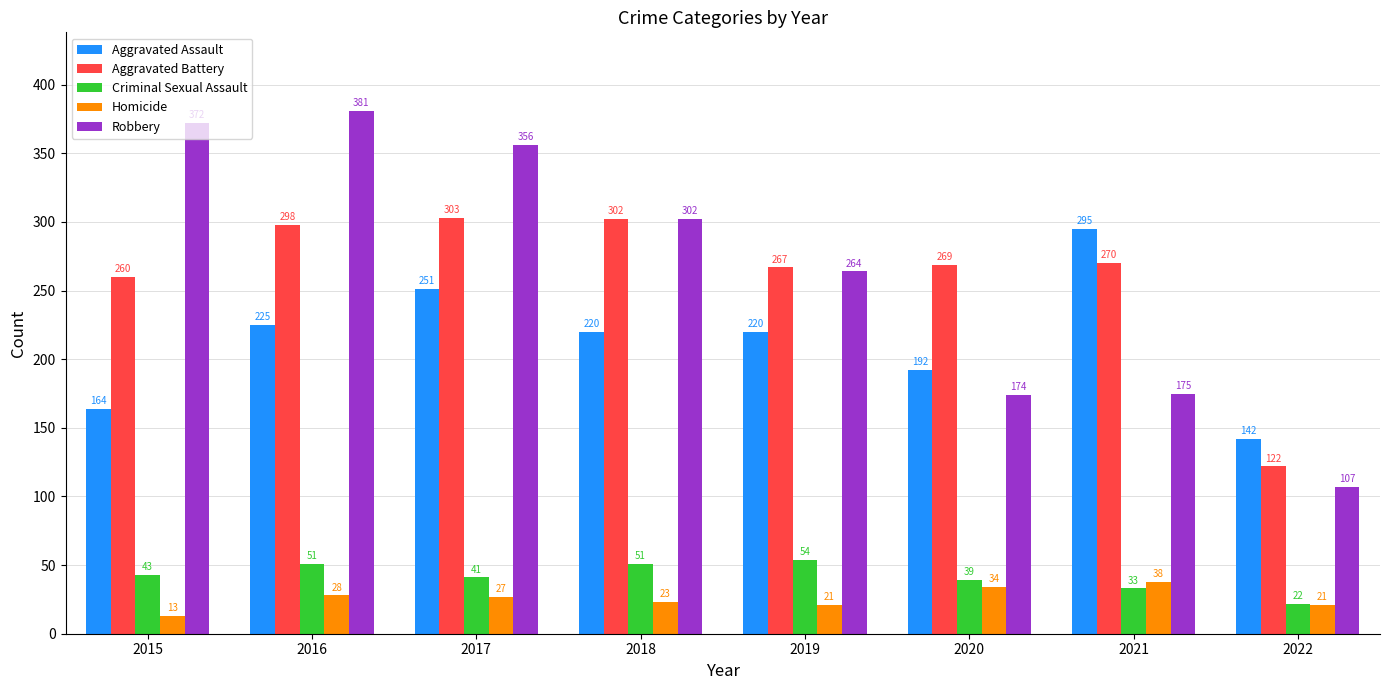

Read the Robbery value at 2021, to the nearest 10.

180